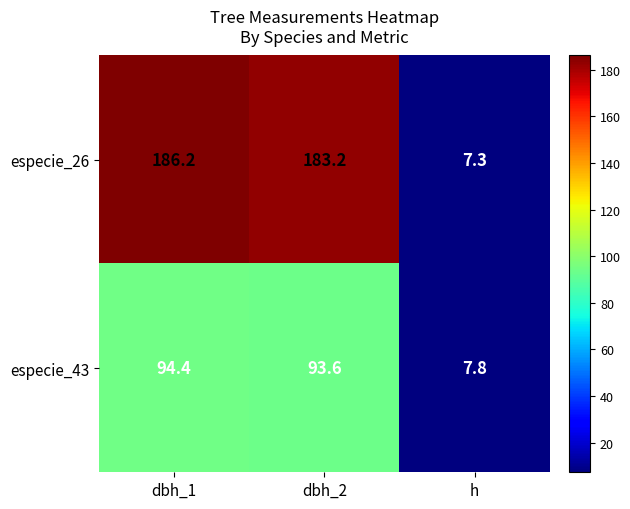

Rank the series by their maximum value, from lowest to highest.

especie_43, especie_26